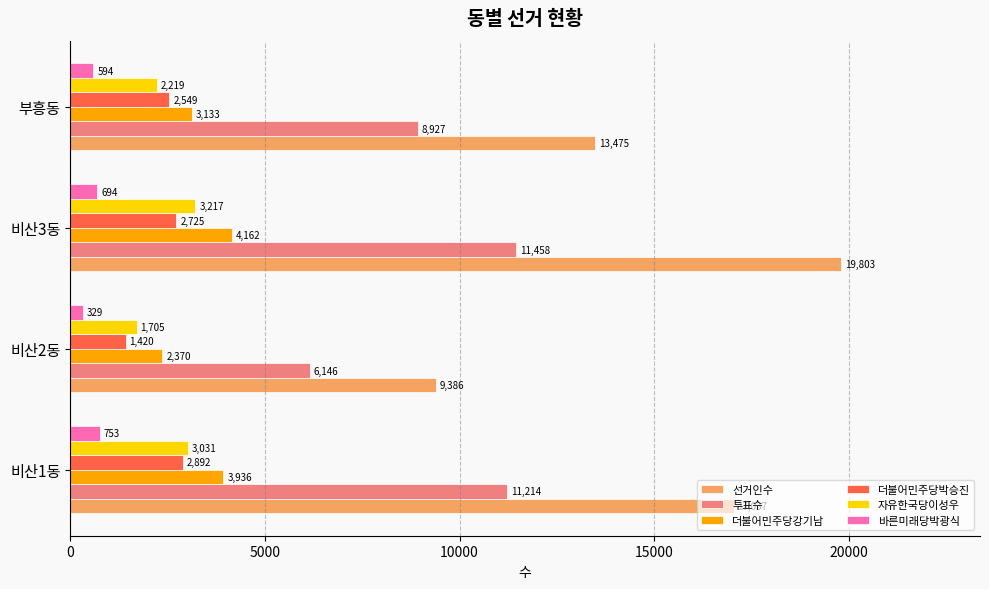

What is the difference between the 선거인수 values at 비산2동 and 부흥동?

4089